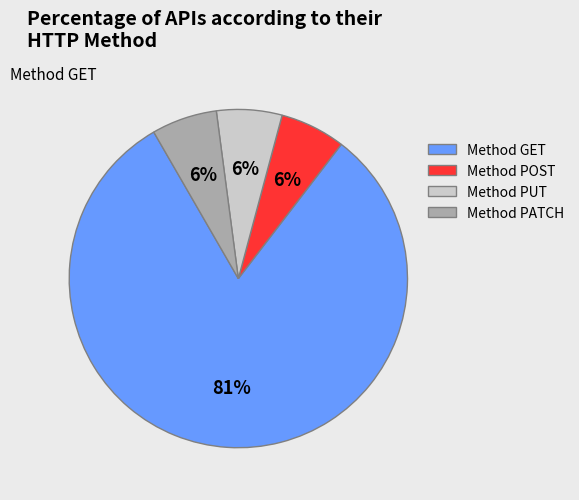

Which has a higher value, Method PUT or Method GET?

Method GET